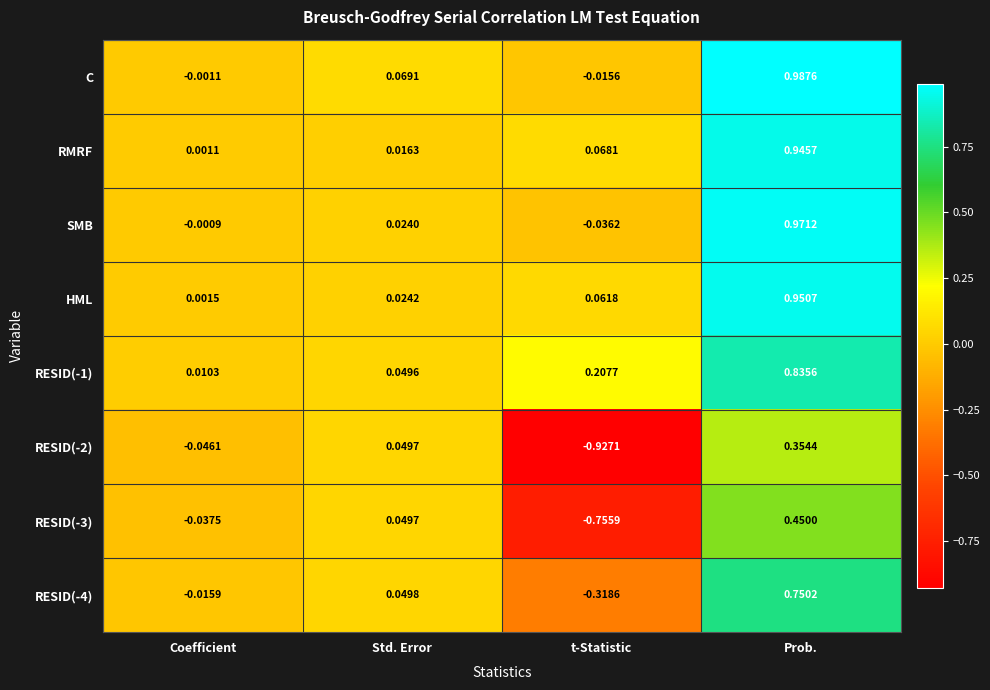

At how many categories does at least one series exceed 0?

4